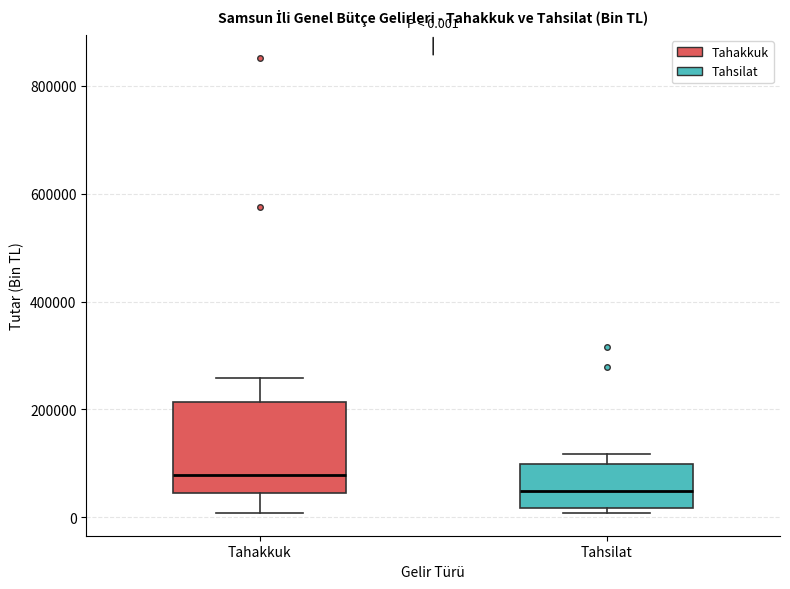

Which box is the tallest, from its lower edge to its upper edge?

Tahakkuk